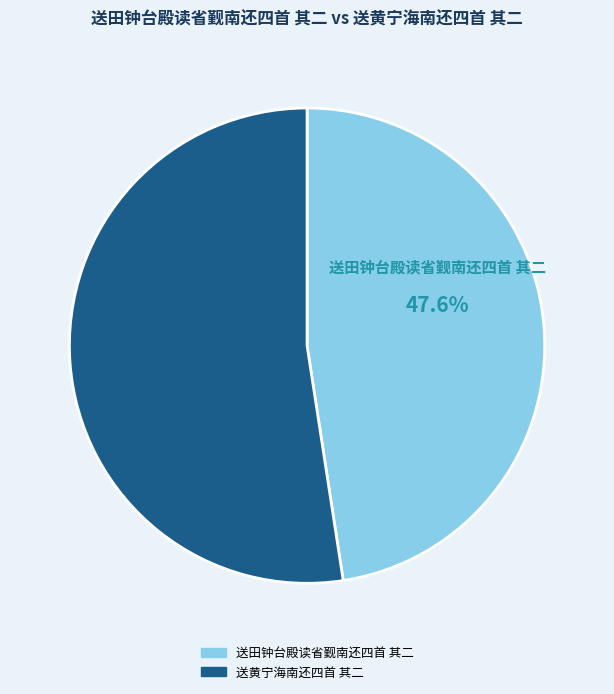

Rank the categories by value from highest to lowest.

送黄宁海南还四首 其二, 送田钟台殿读省觐南还四首 其二